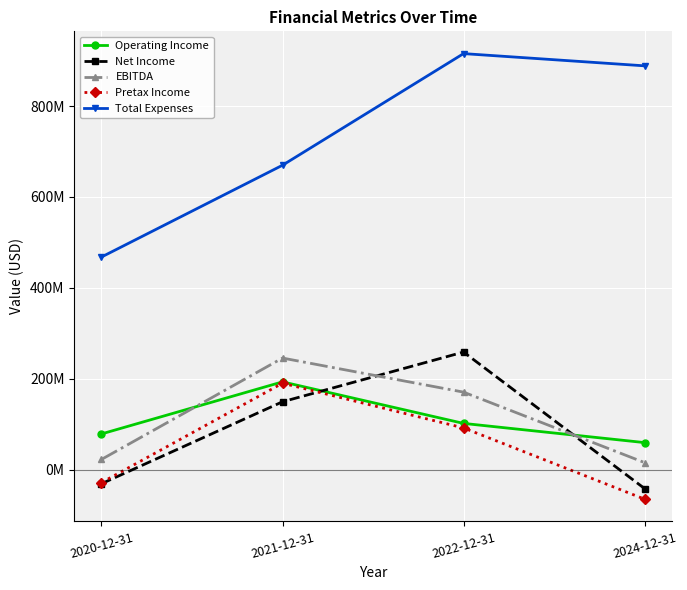

Where is the first local maximum for EBITDA?

2021-12-31